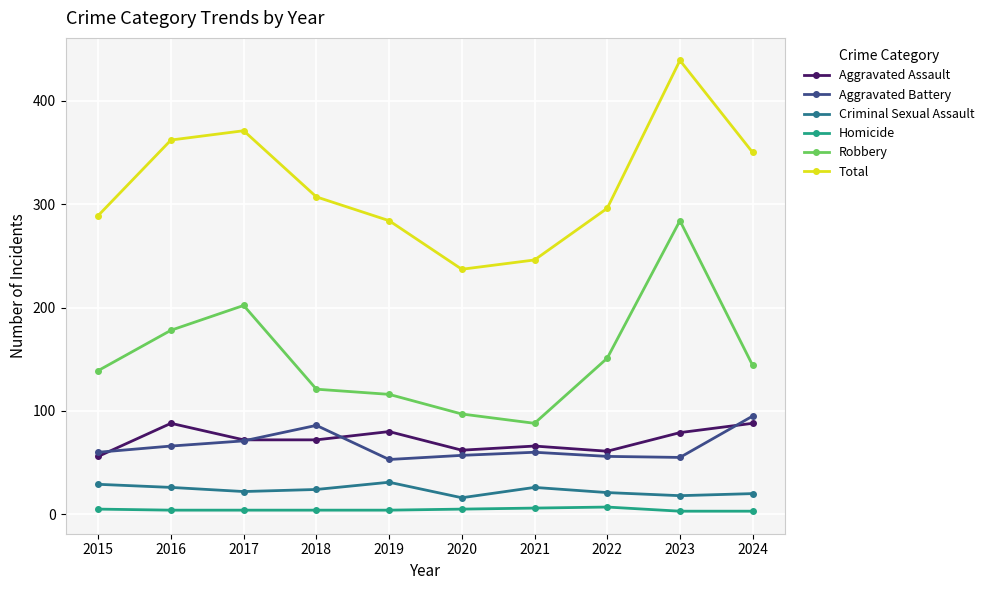

Which series has the largest total across all categories?

Total